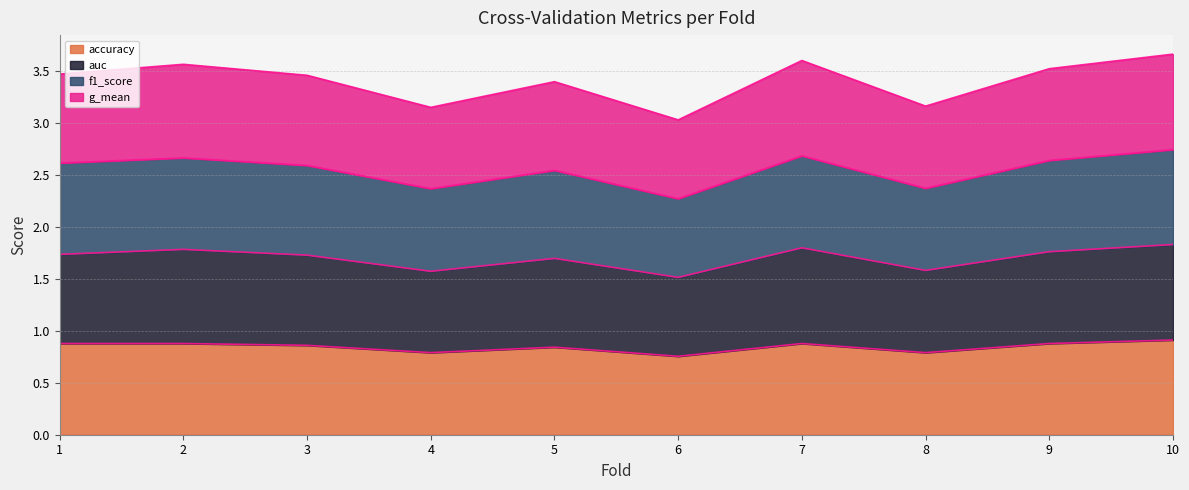

What is the total value across all series at 7?

3.6